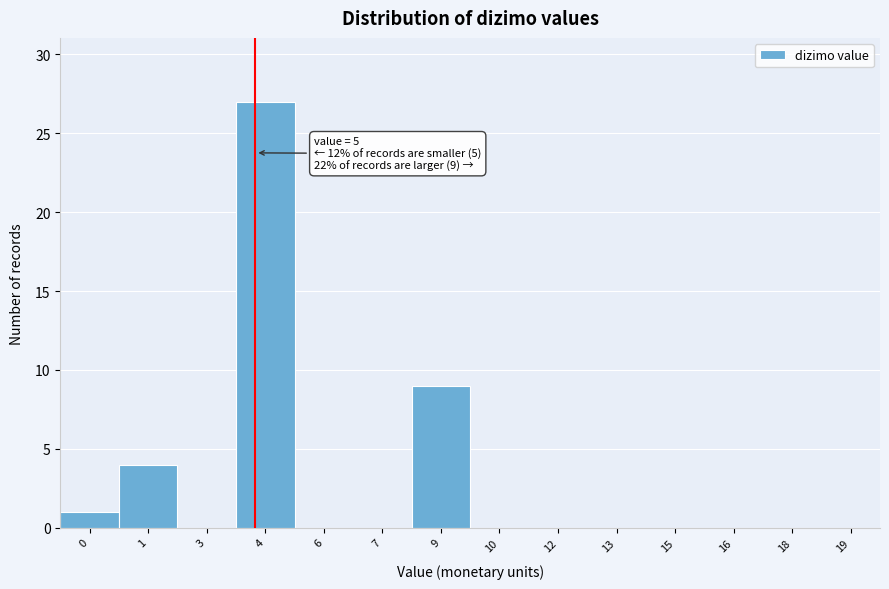

Reading right to left, extract all data points from this chart.

19=0	18=0	16=0	15=0	13=0	12=0	10=0	9=9	7=0	6=0	4=27	3=0	1=4	0=1